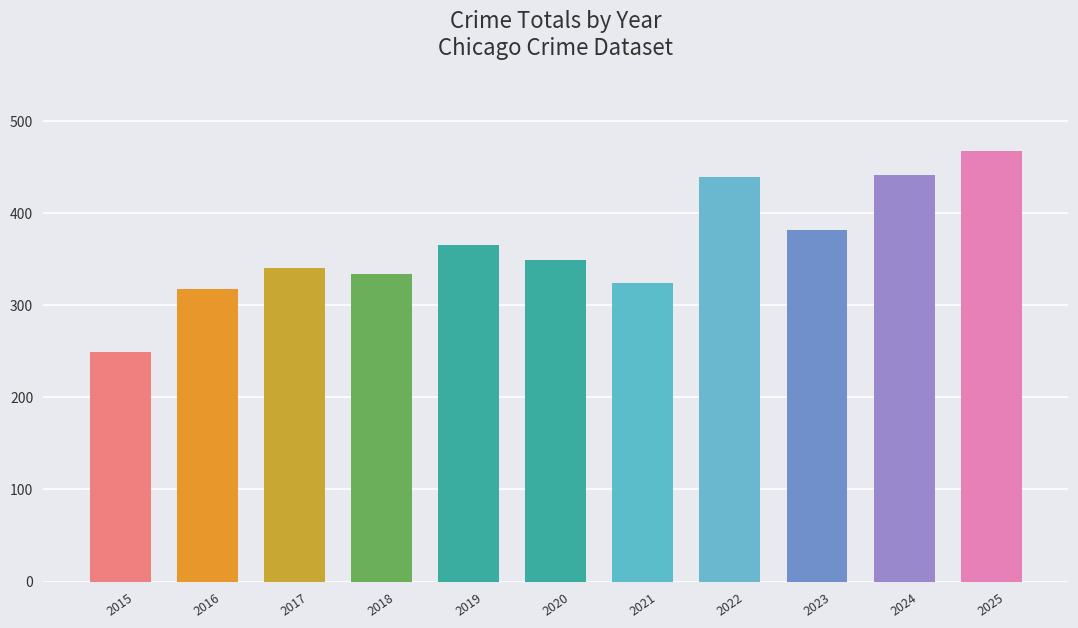

What is the maximum value shown in the chart?

468